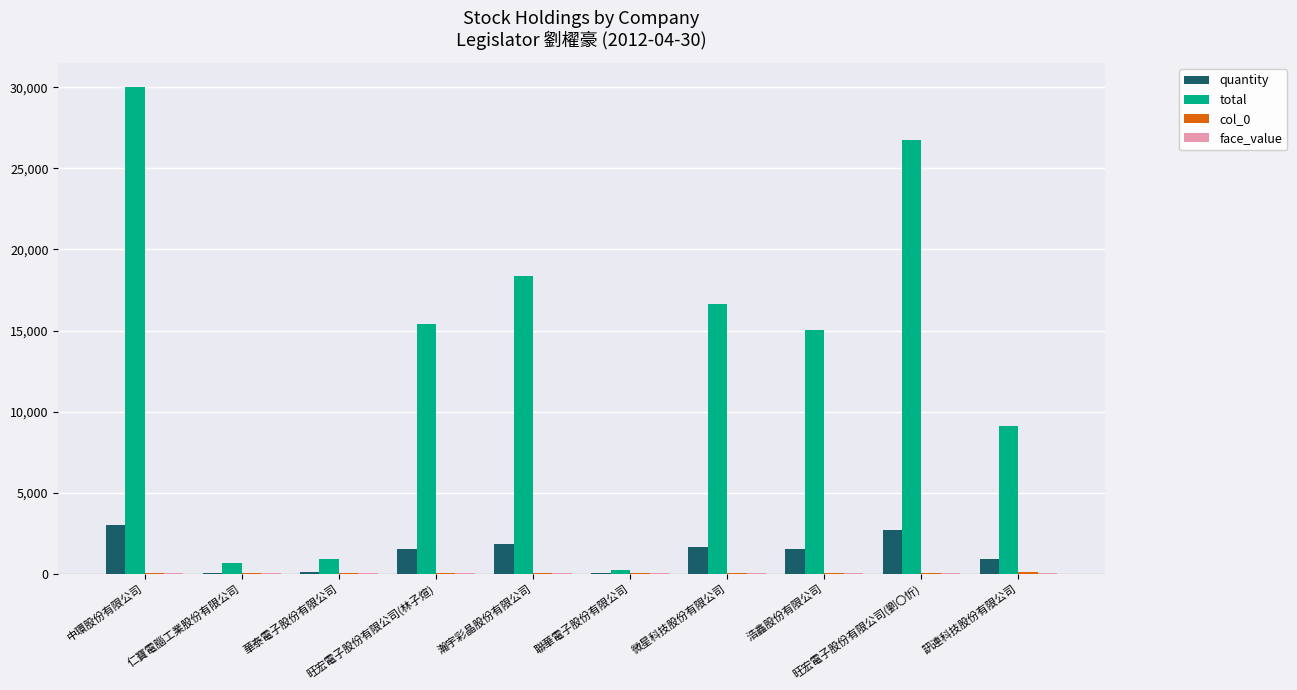

Which series has the largest total across all categories?

total